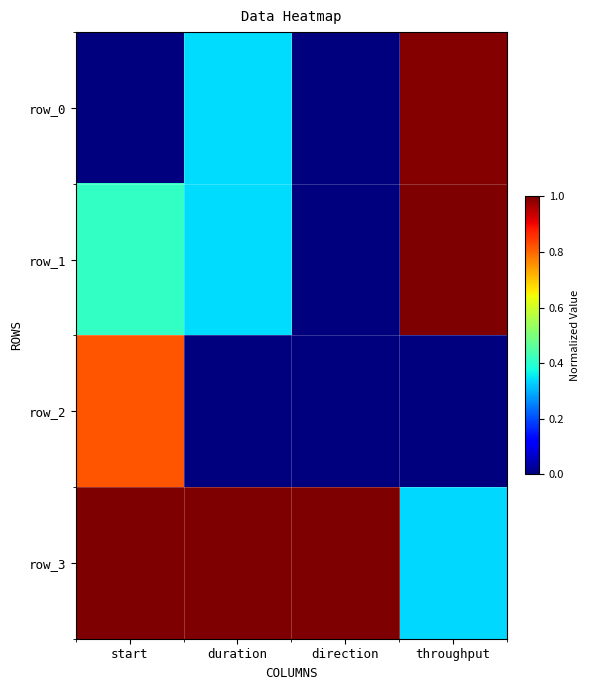

Rank the series by their average value, from highest to lowest.

row_3, row_1, row_0, row_2